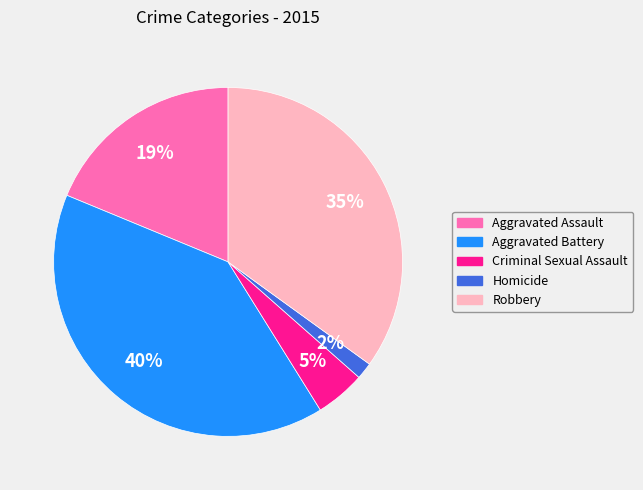

The Robbery slice represents 24% of the pie. True or false?

False